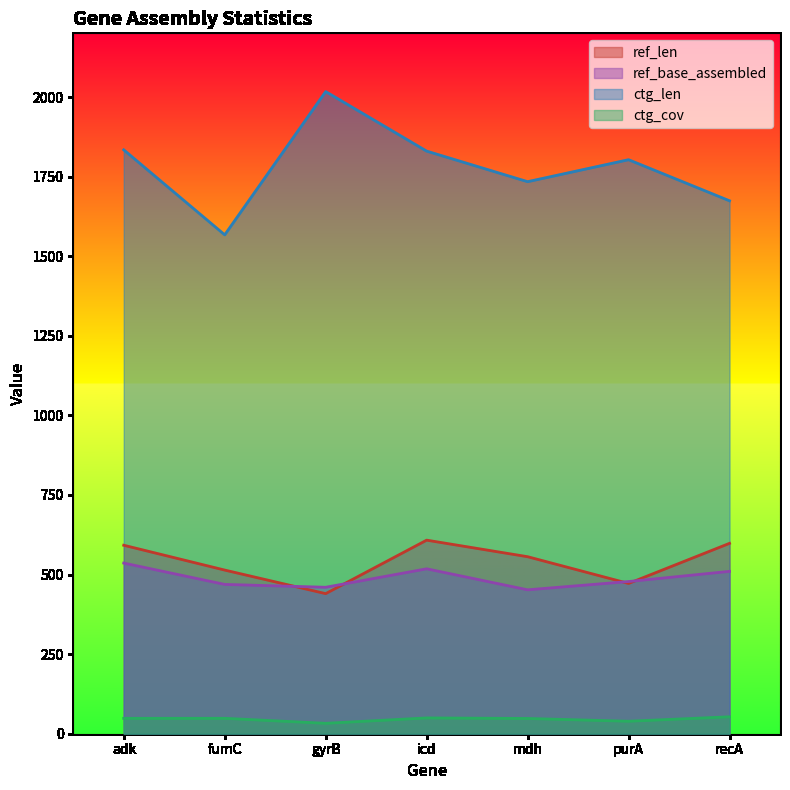

At which category is the sum across all series the highest?

adk